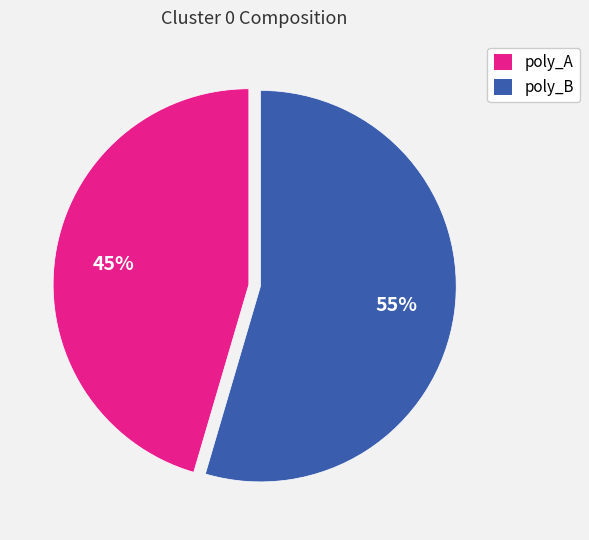

Between poly_B and poly_A, which is larger?

poly_B